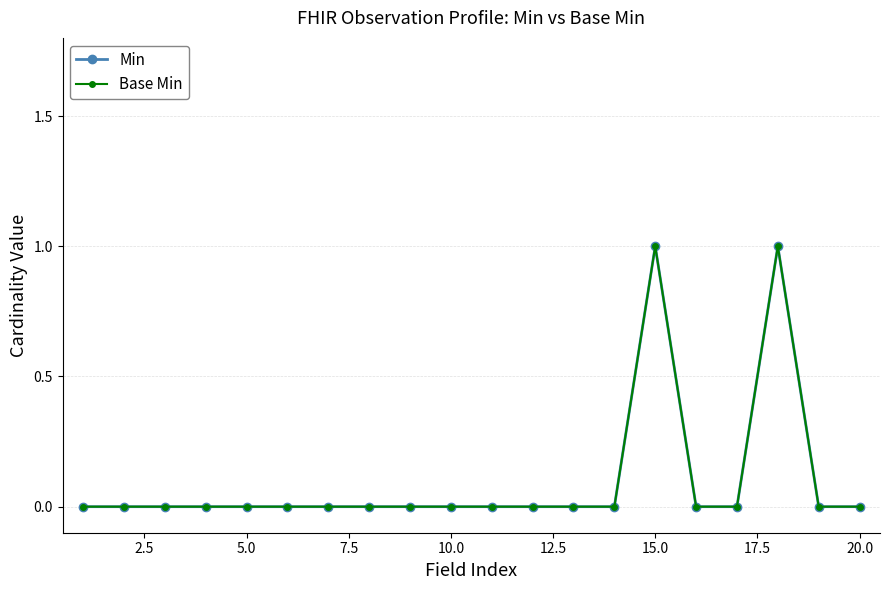

True or false: Base Min and Min cross at least once.

False